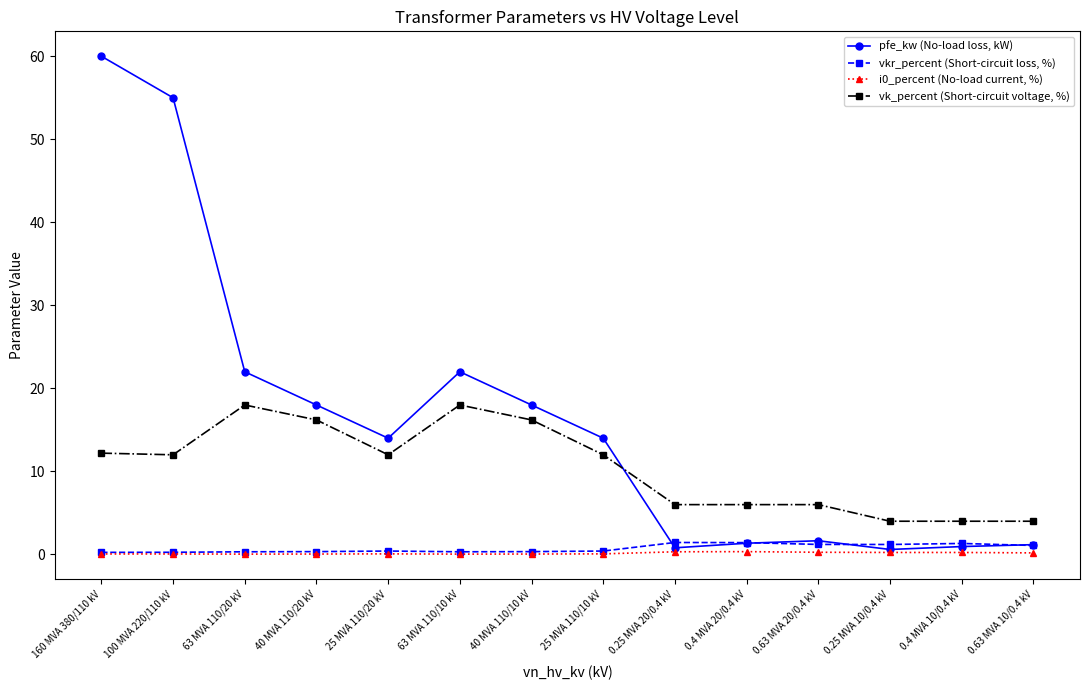

What is the lowest value of the vk_percent (Short-circuit voltage, %) series?

4.0